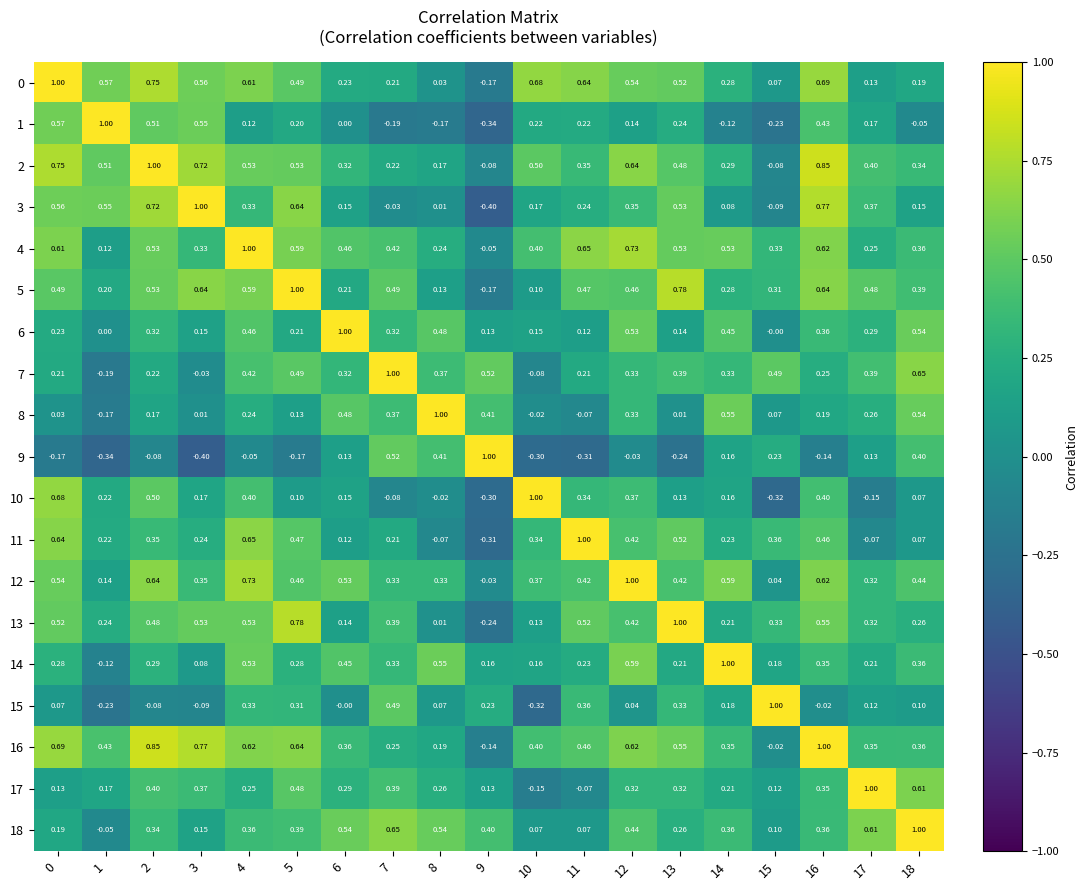

What is the maximum value shown in the chart?

1.0